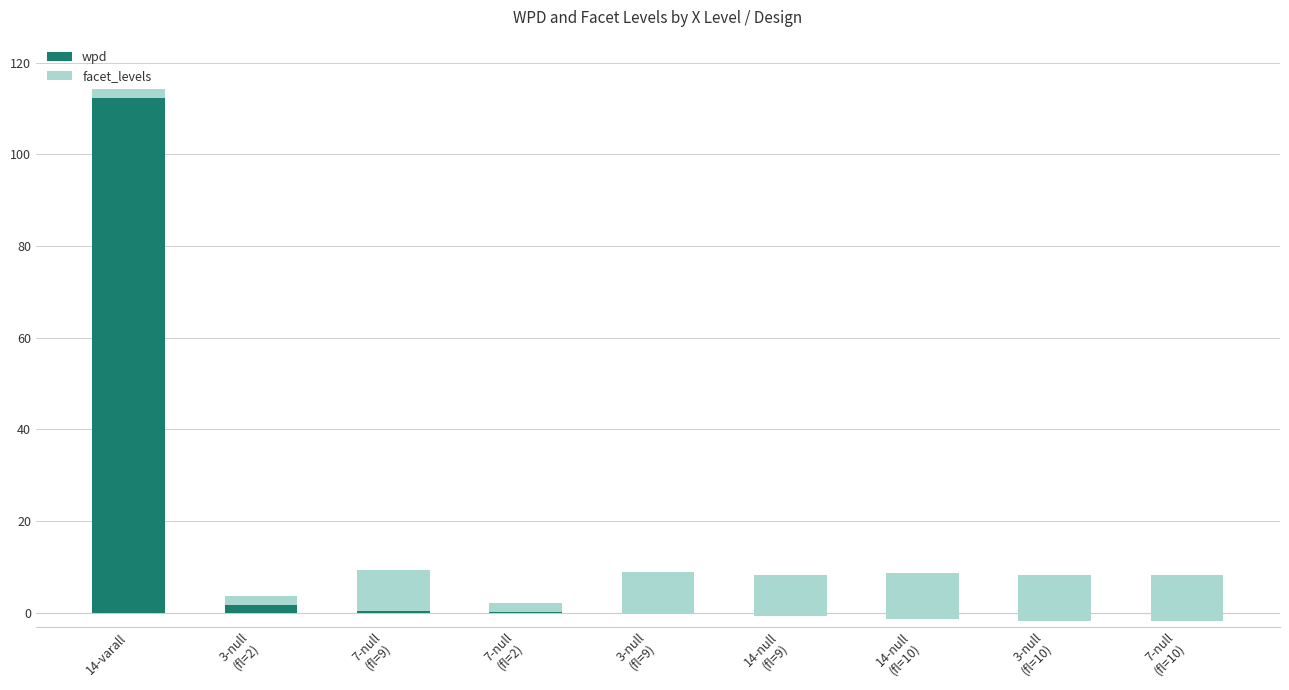

List the series in order of their peak value, lowest first.

facet_levels, wpd